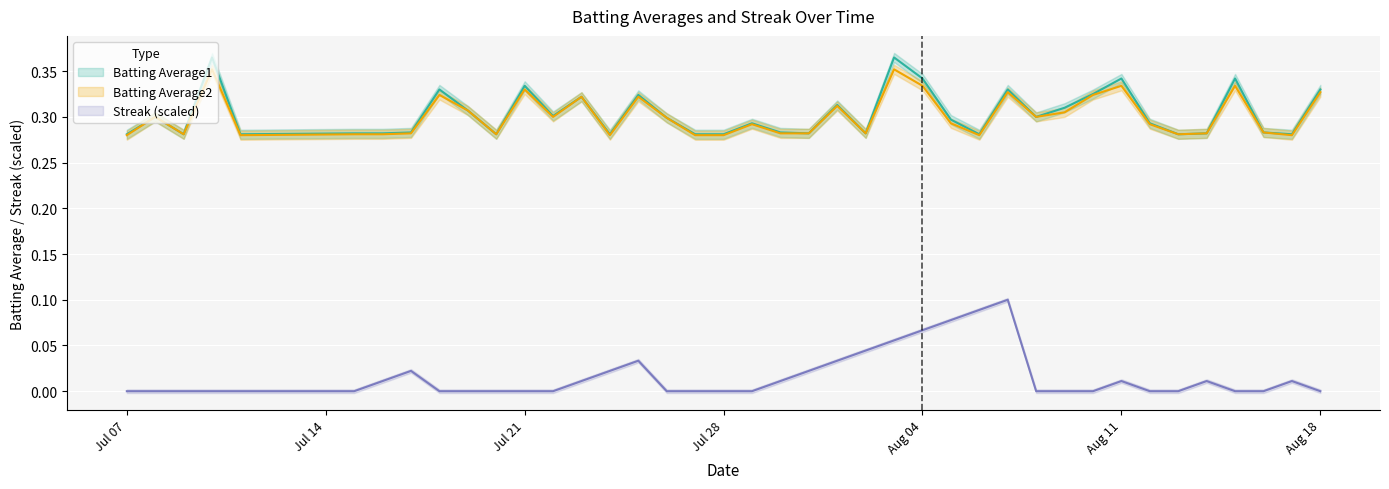

True or false: Batting Average2 and Streak intersect in this chart.

False